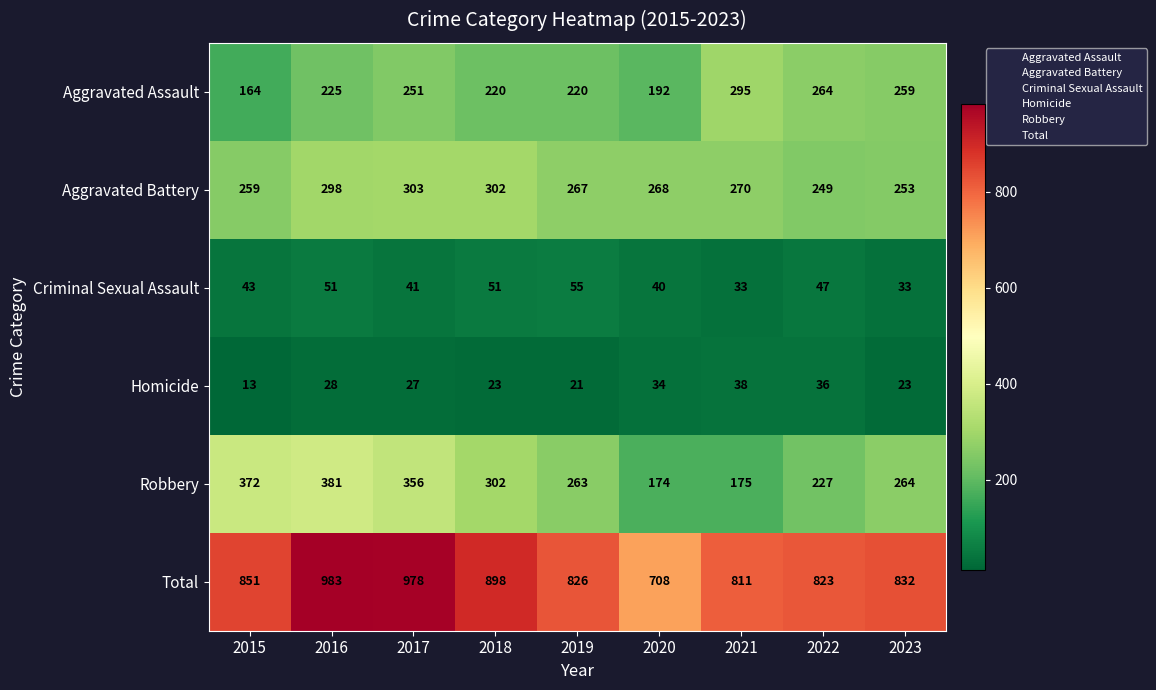

What is the difference between the highest and lowest values at 2019?

805